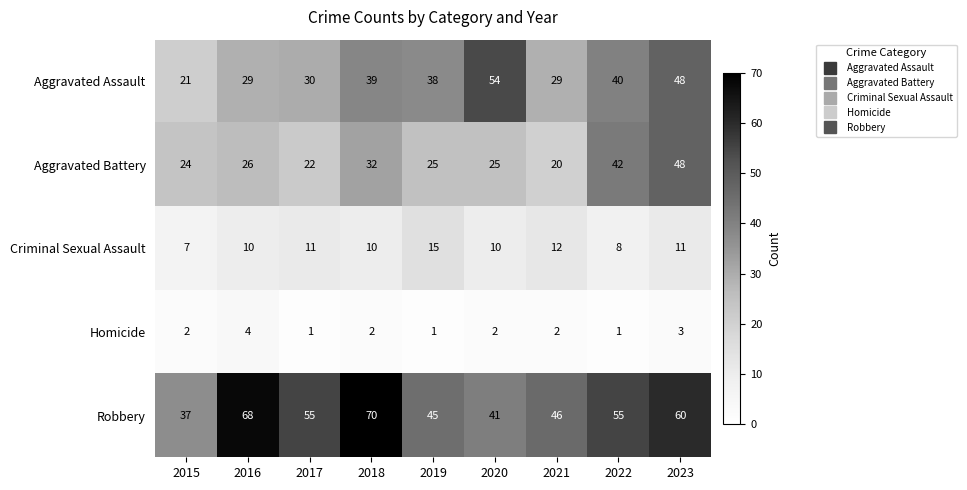

What is the difference between the second highest and second lowest values in the Aggravated Battery series?

20